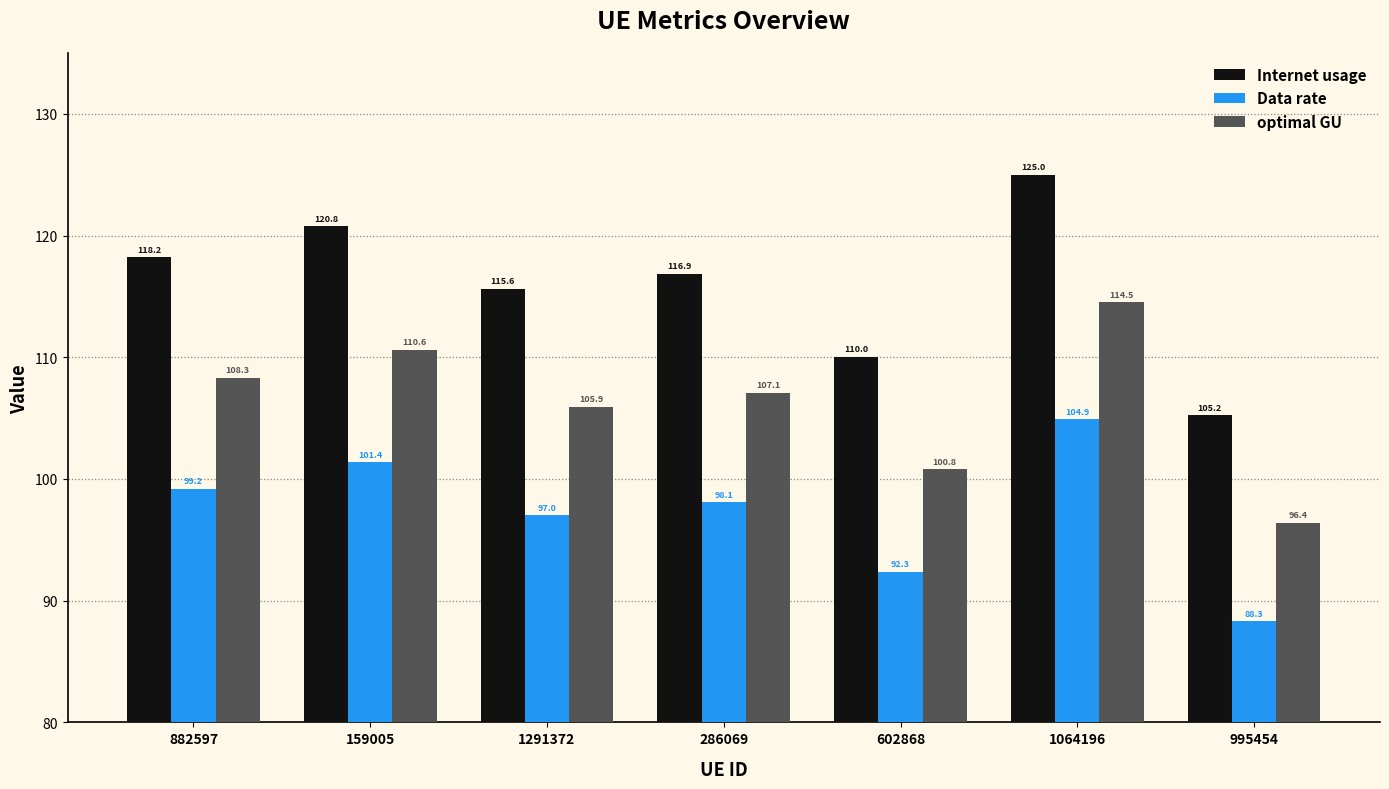

True or false: Internet usage has a value of 105.2 at 995454.

True